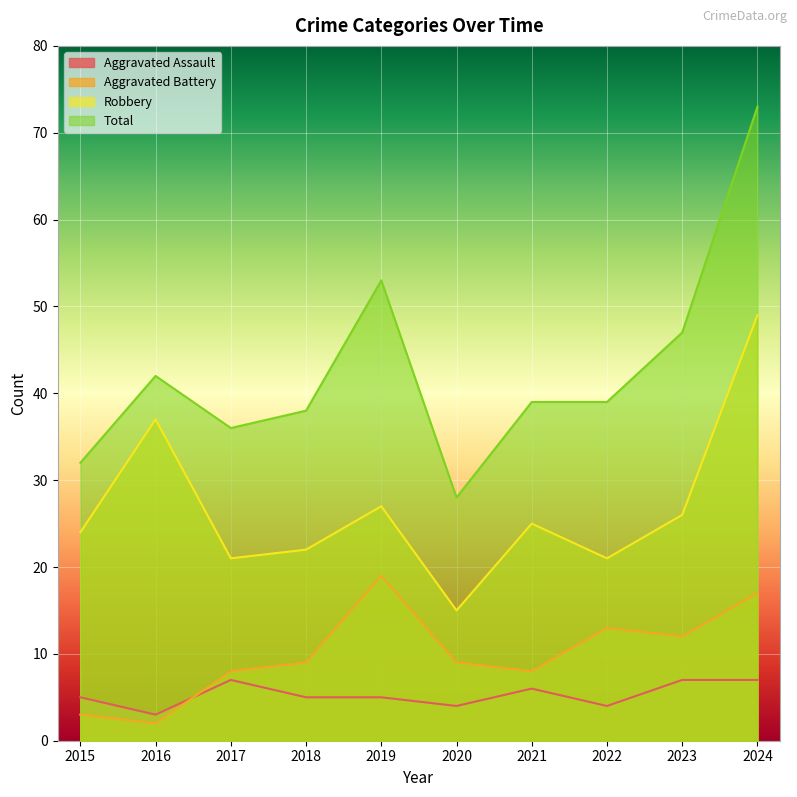

At 2017, list the series in order from smallest to largest.

Aggravated Assault, Aggravated Battery, Robbery, Total